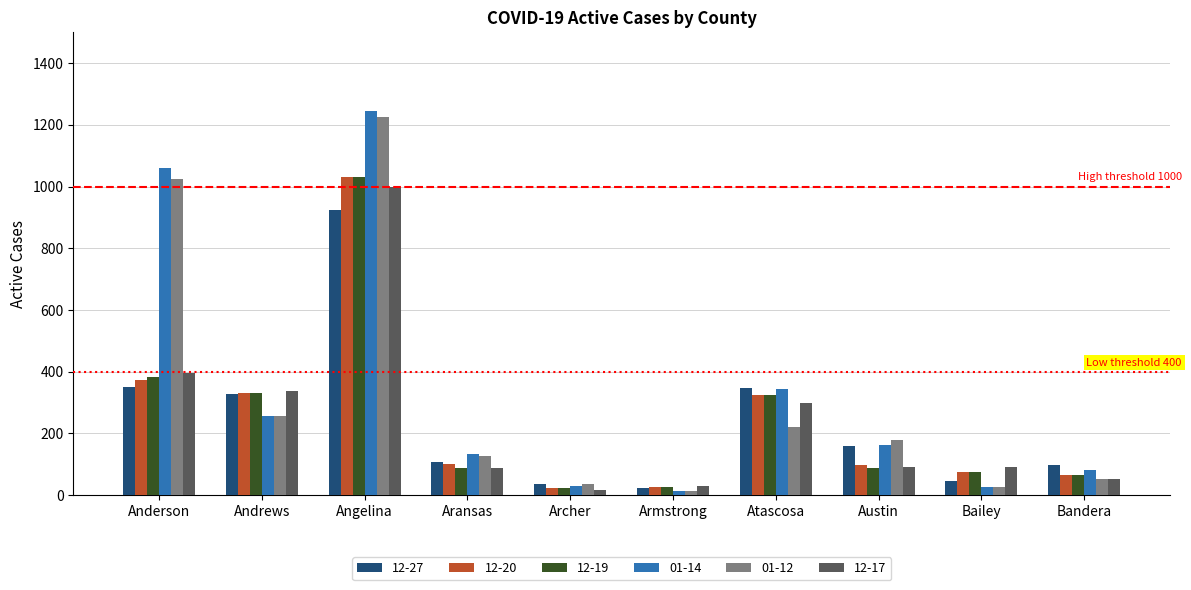

What is the label of the 9th bar from the left?

Bailey